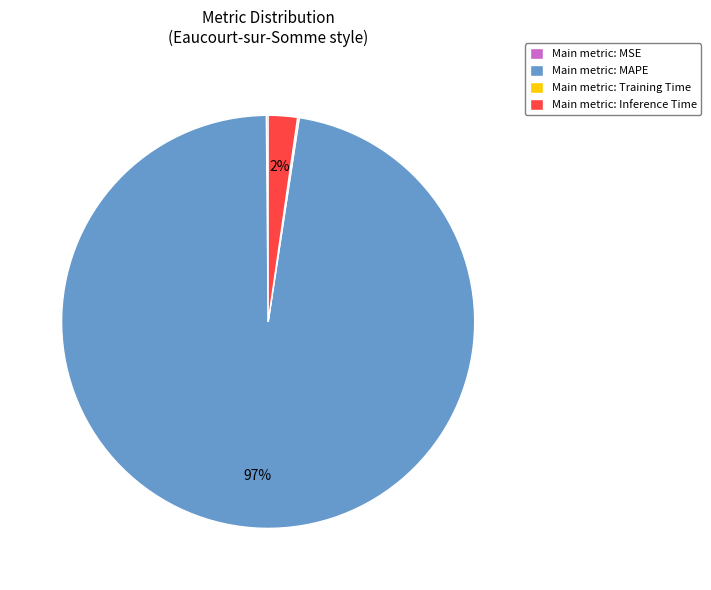

Is it true that Main metric: MAPE is 83% of the pie?

False